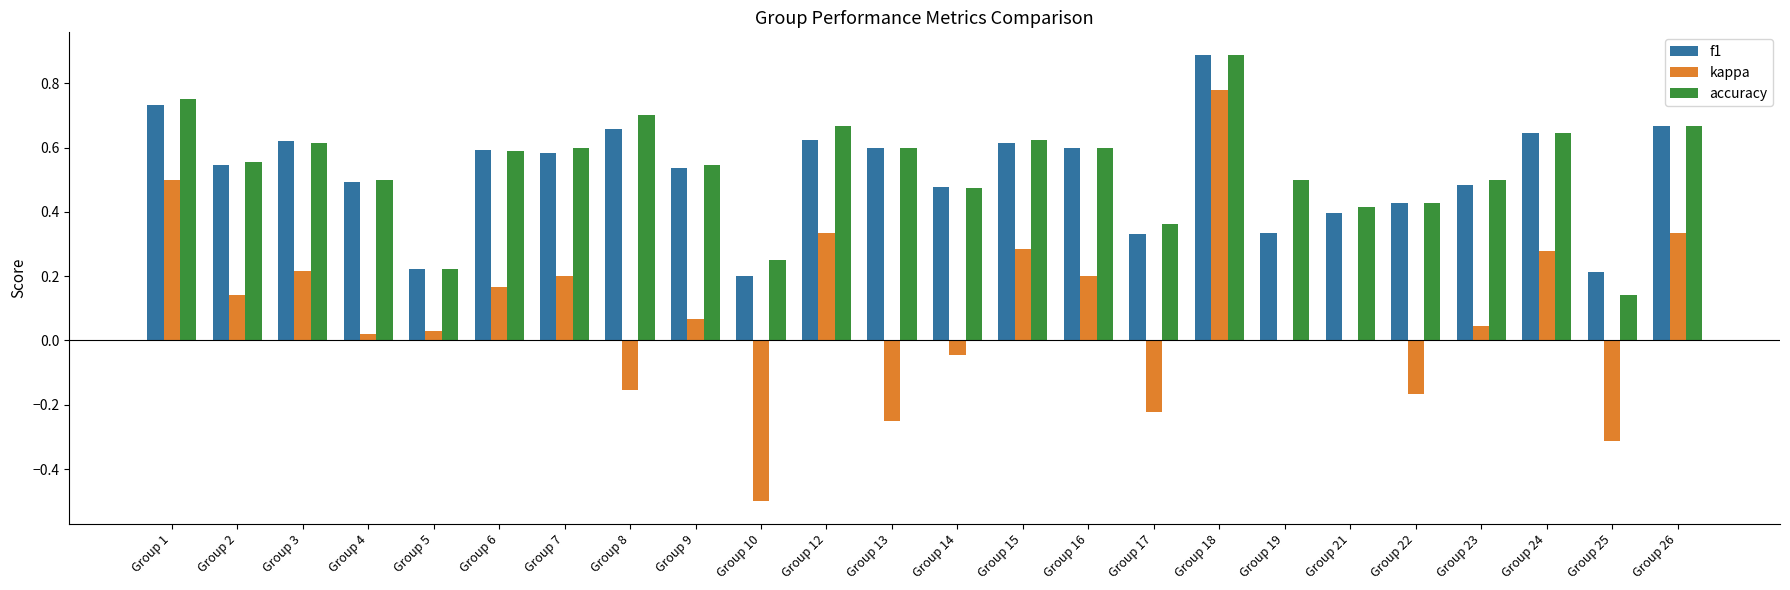

Count the accuracy values in the range 0 to 1.

24